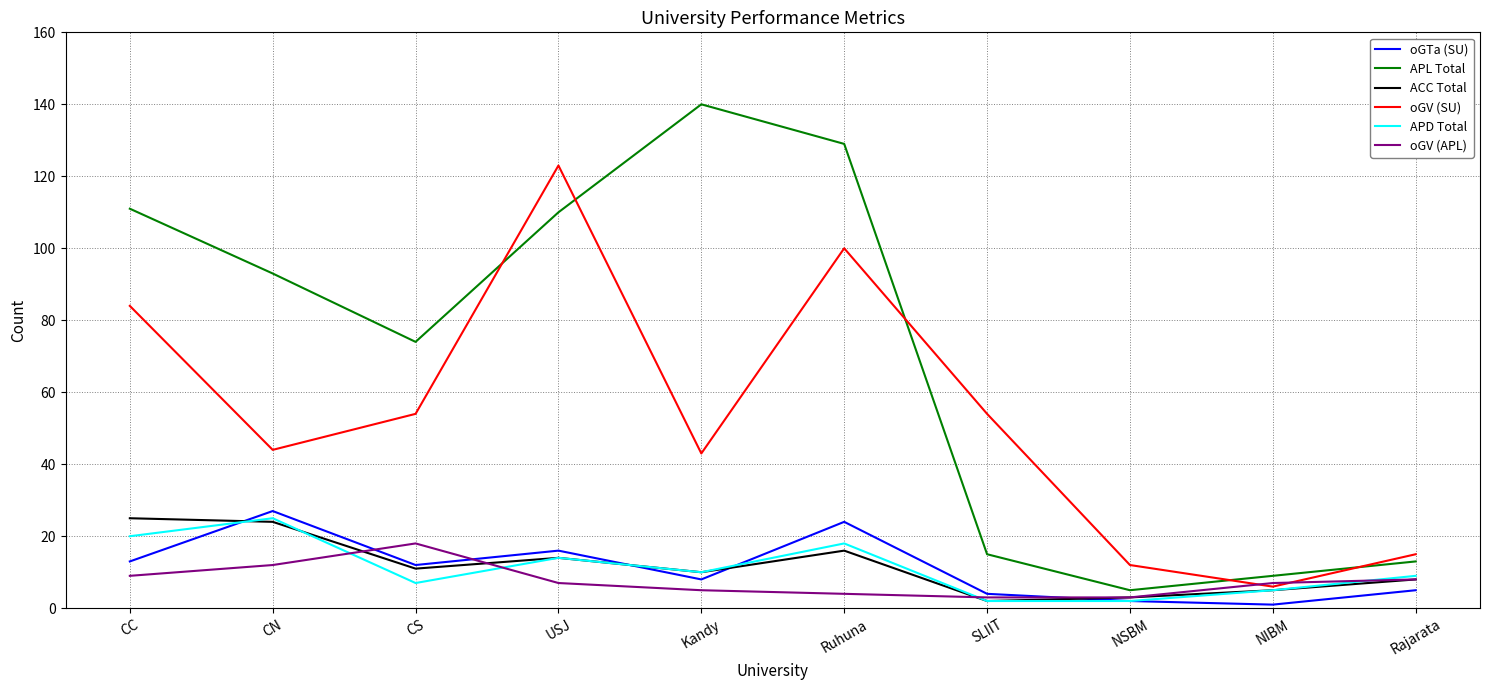

What position from the left is Ruhuna?

6